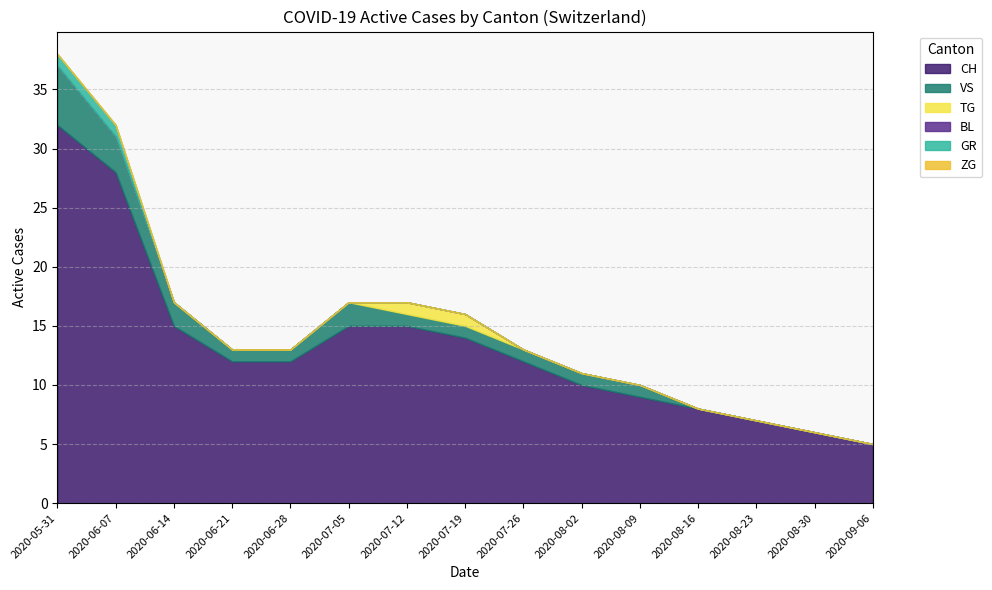

List the labels in order of BL value, largest first.

2020-05-31, 2020-06-07, 2020-06-14, 2020-06-21, 2020-06-28, 2020-07-05, 2020-07-12, 2020-07-19, 2020-07-26, 2020-08-02, 2020-08-09, 2020-08-16, 2020-08-23, 2020-08-30, 2020-09-06